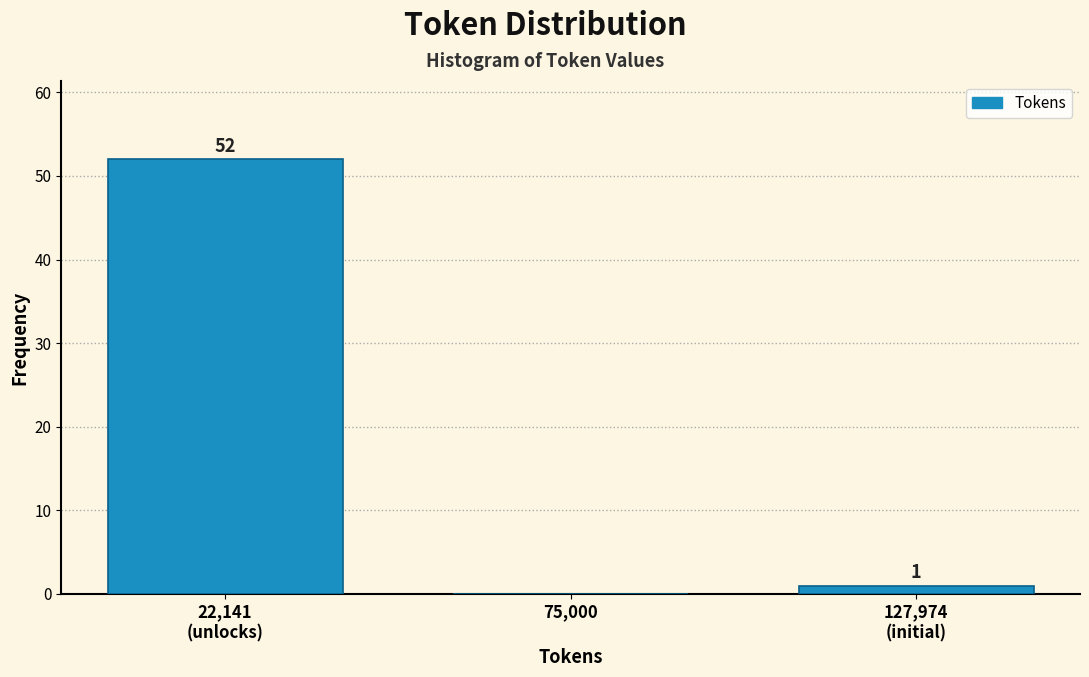

What is the sum of all values?

53